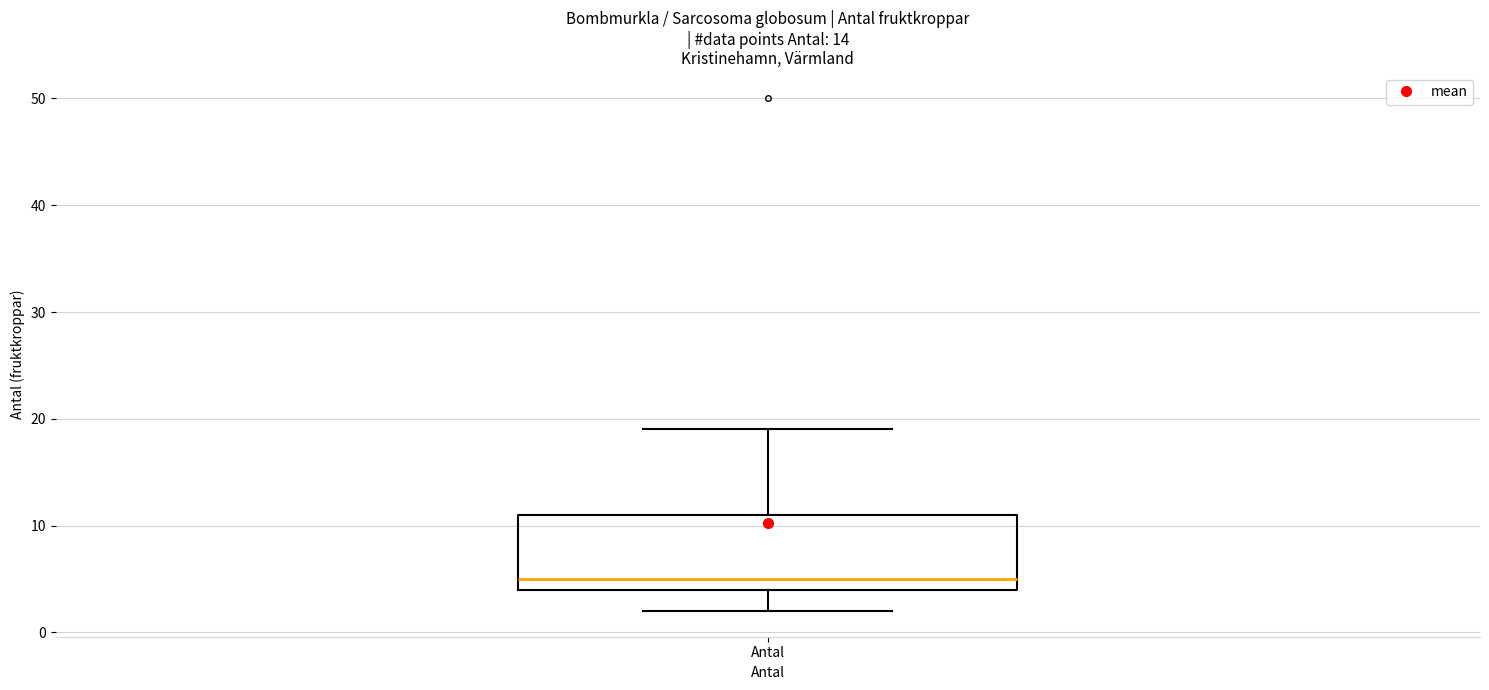

Transcribe this box plot: give where the median line is, the range the box spans, and where the two whiskers end, as read against the y-axis. The values are not printed on the chart, so give them approximately, as read against the axis.

median 5, box 4 to 11, whiskers 2 to 19